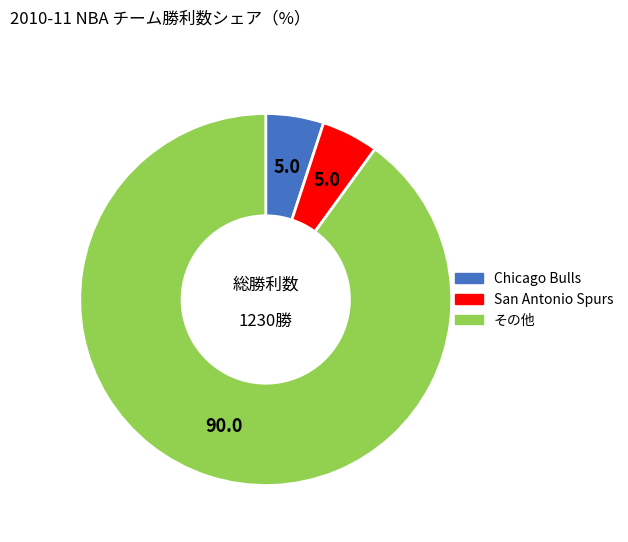

What is the majority slice?

その他